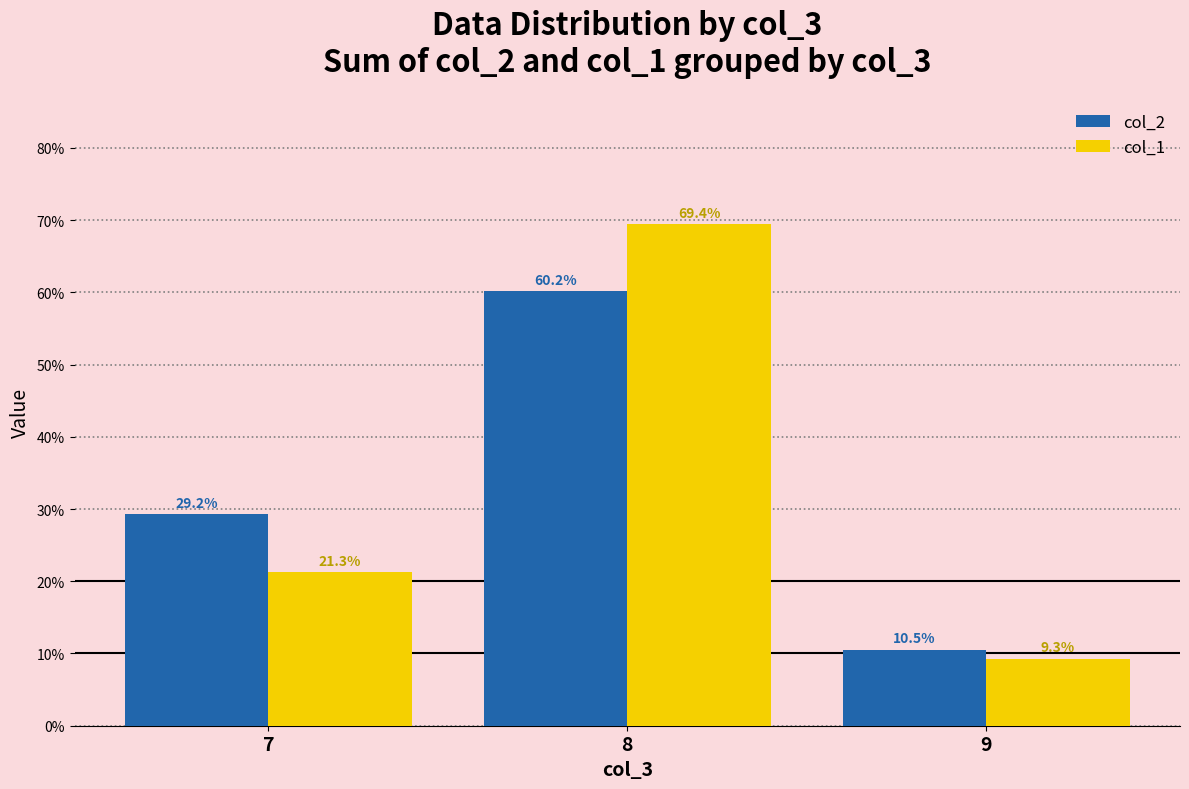

How many values in the col_2 series are below 29?

1